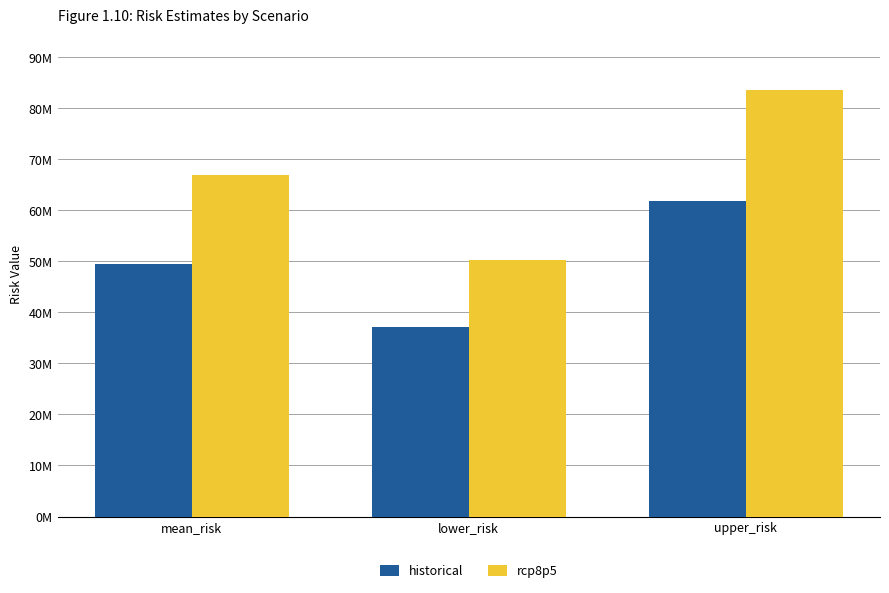

At which label does historical first exceed 49494583?

mean_risk